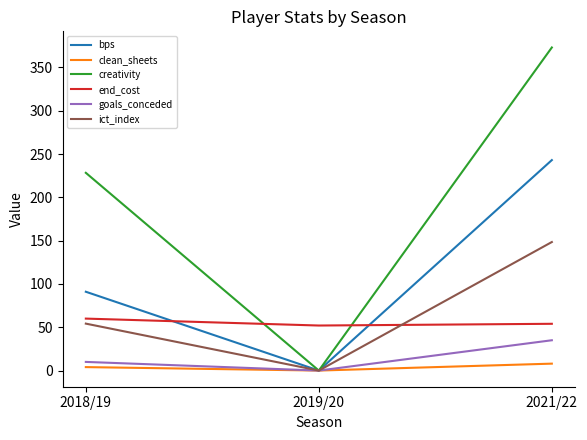

How many lines are shown in the chart?

6